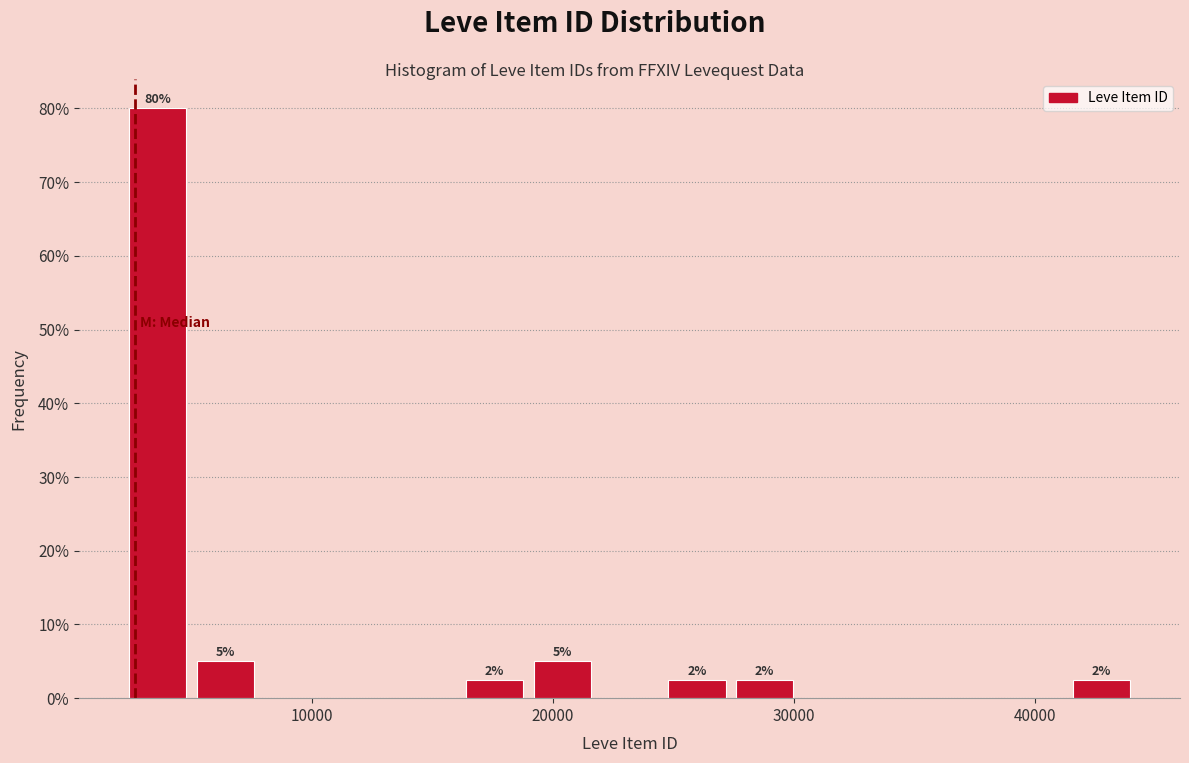

Around what value on the x-axis is the tallest bar? Give the approximate position of its centre, as read against the axis.

4000